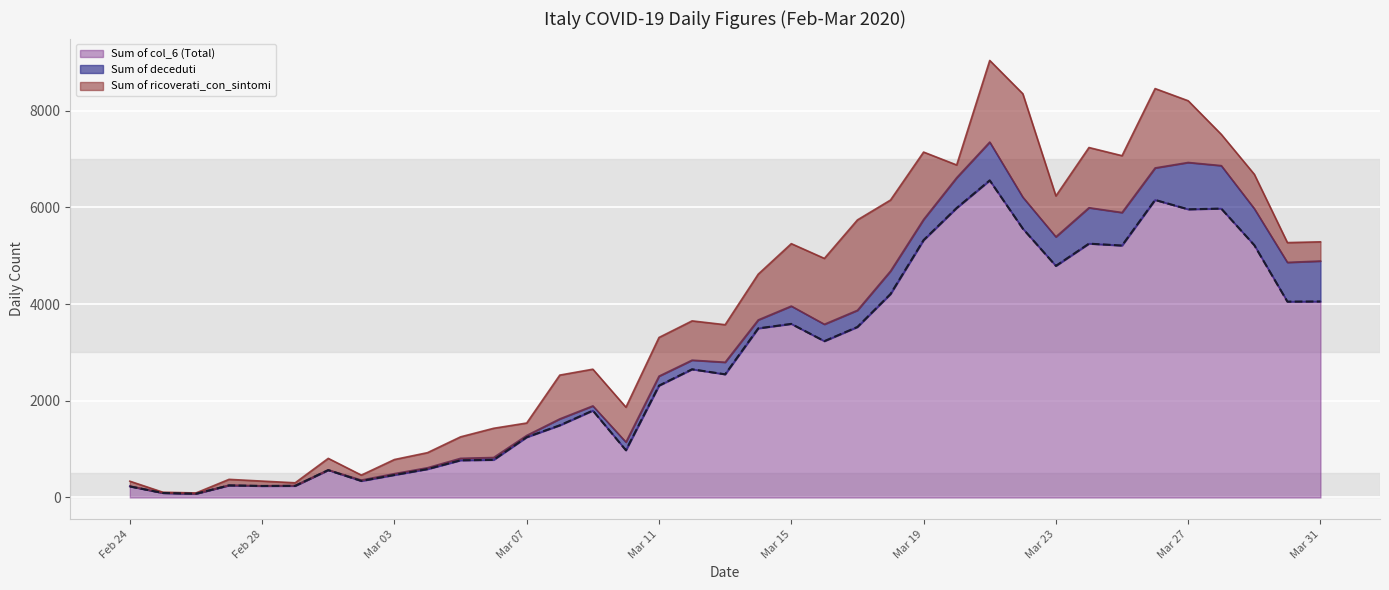

What is the maximum value shown in the chart?

6557